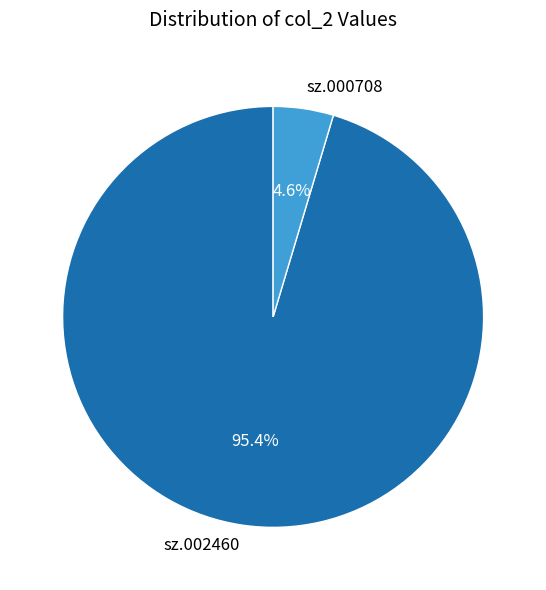

To the nearest percent, what is the average slice percentage?

50%